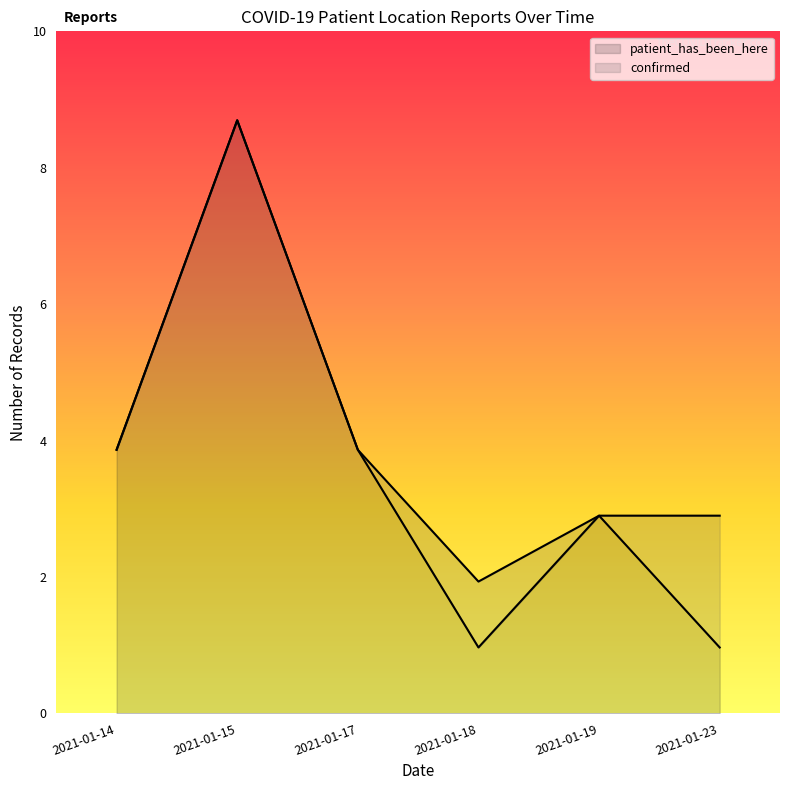

Where is the first local minimum?

2021-01-18